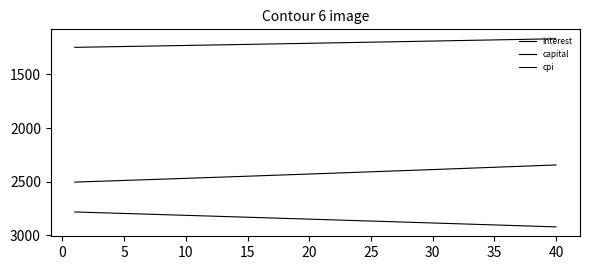

Is this an area chart (filled region under the line)?

No